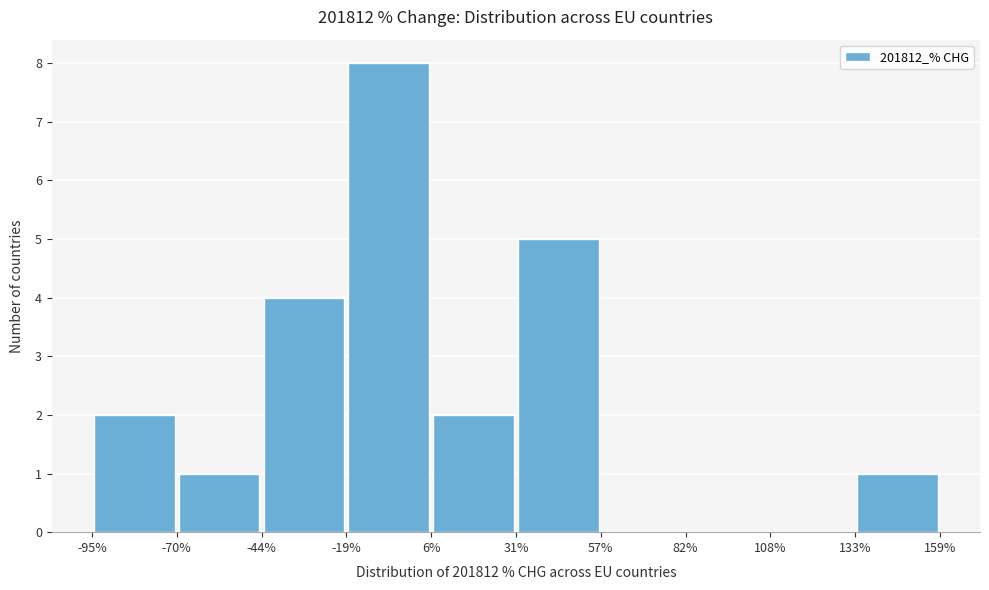

What is the height of the bar covering -44% to -19% on the x-axis? The values are not printed on the chart, so give them approximately, as read against the axis.

4